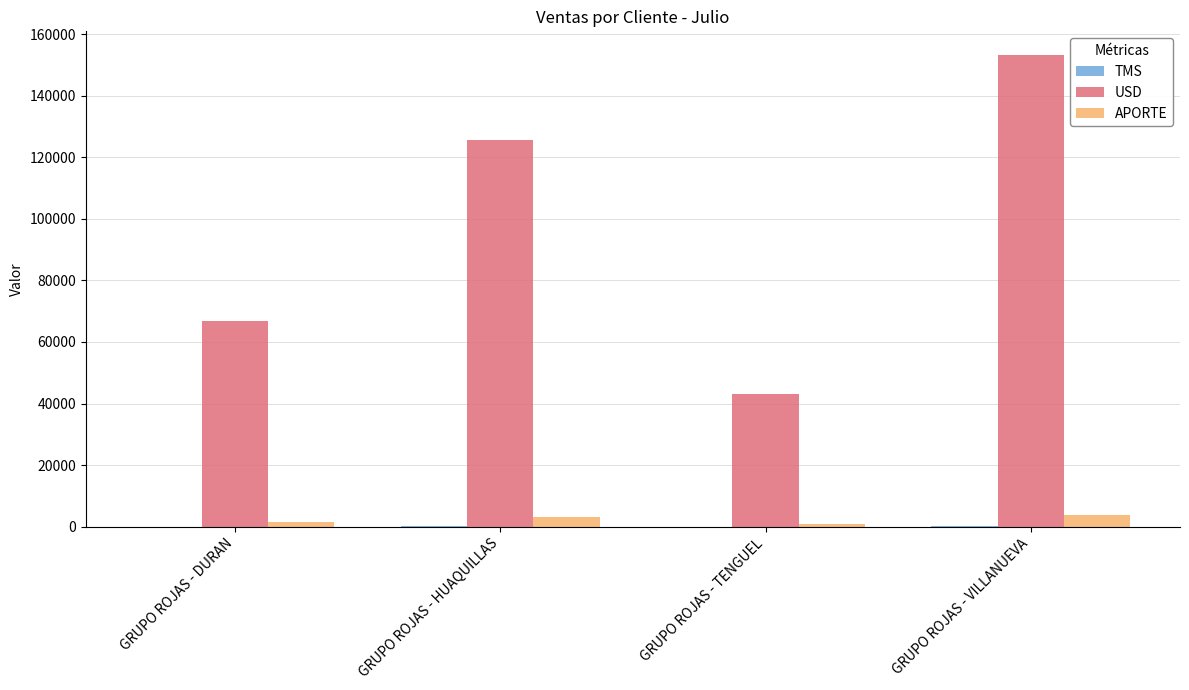

What is the maximum value for APORTE?

3749.5